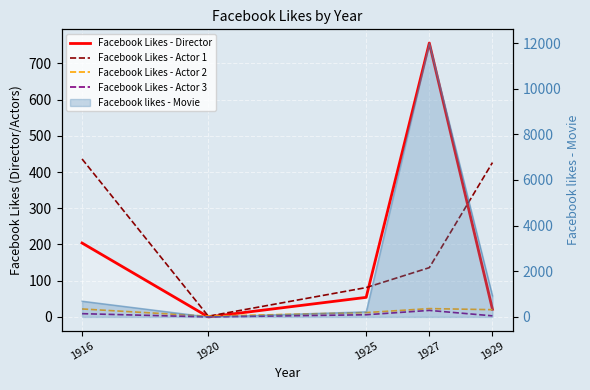

What value does the Facebook Likes - Director series have at 1925, to the nearest 50?

50